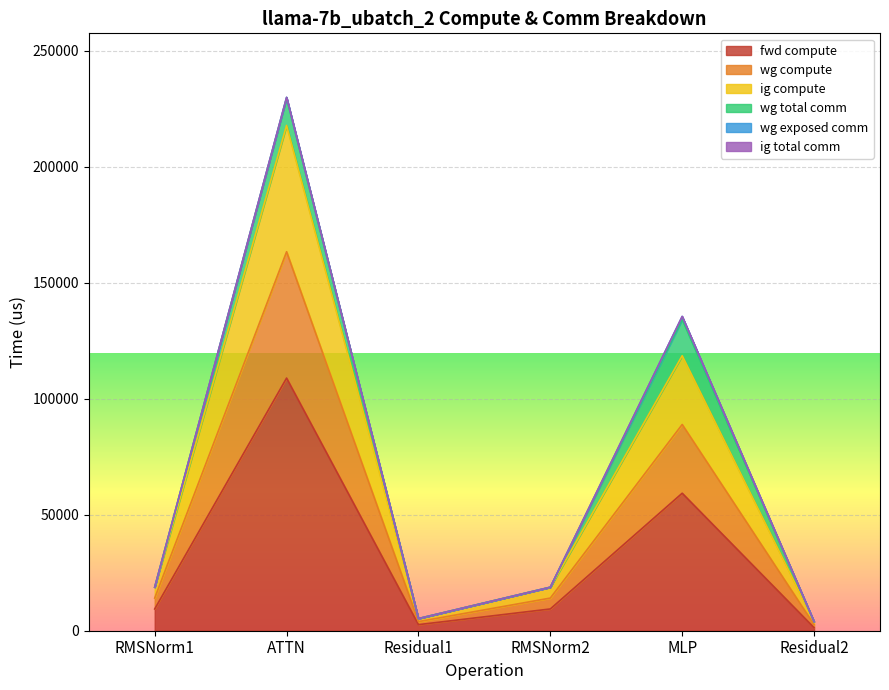

What position from the left is RMSNorm2?

4